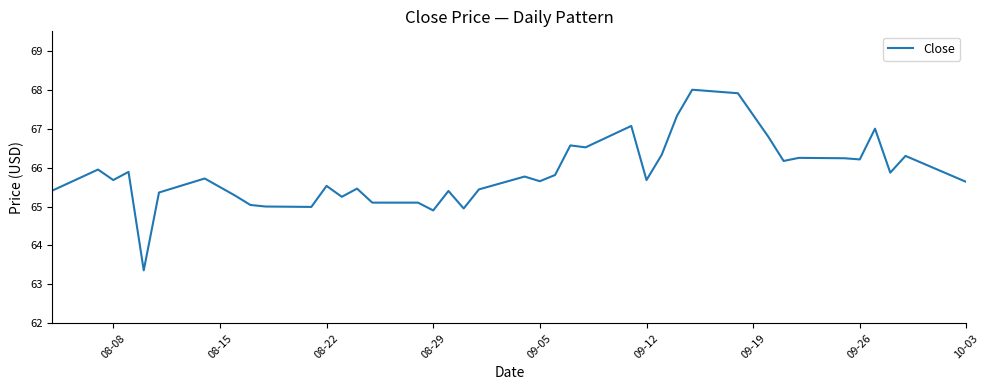

How many distinct data groups are displayed?

1